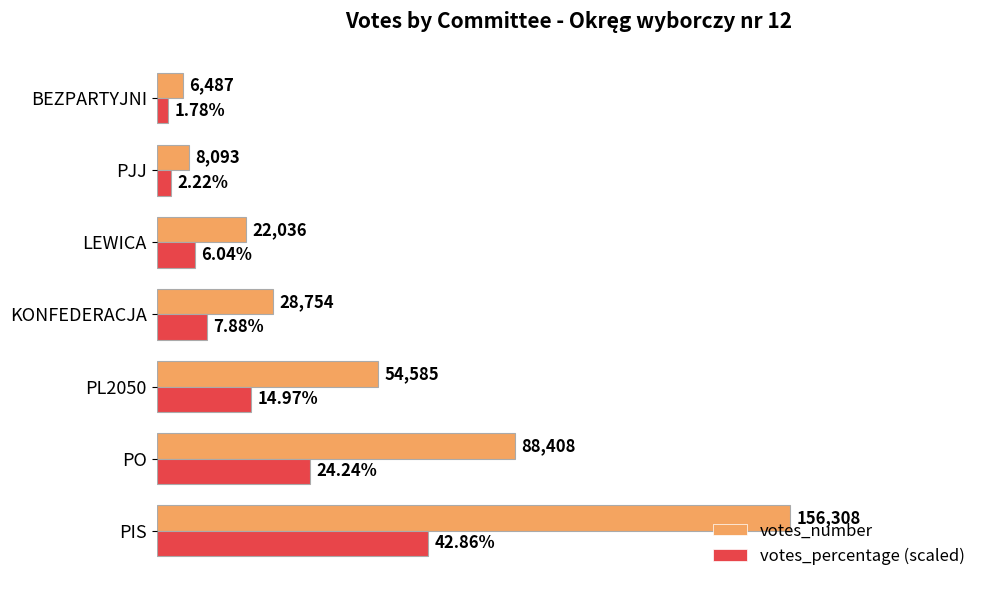

At which label does votes_percentage (scaled) reach its minimum?

BEZPARTYJNI